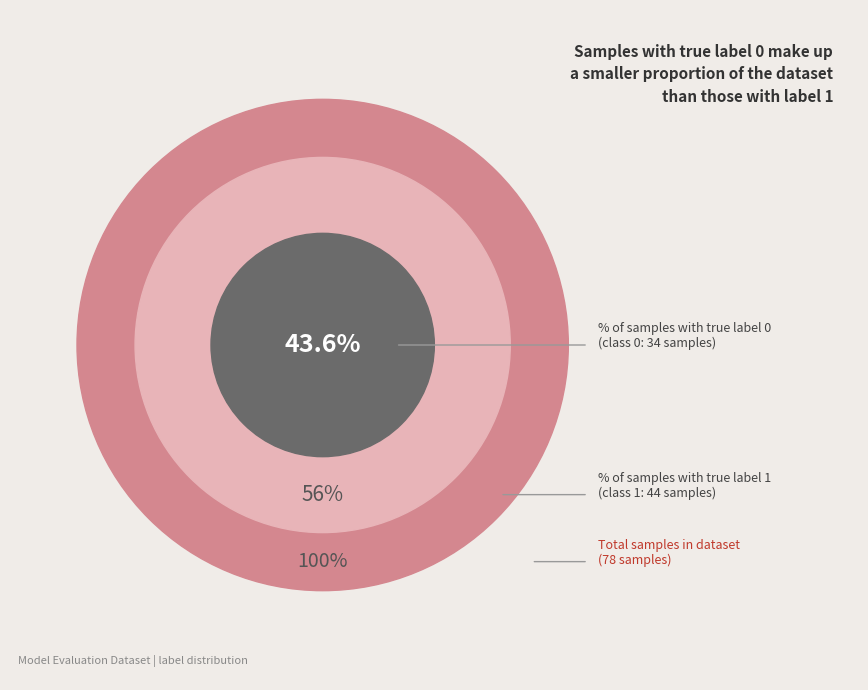

Do label_1 and label_0 together represent more than half of the pie?

Yes